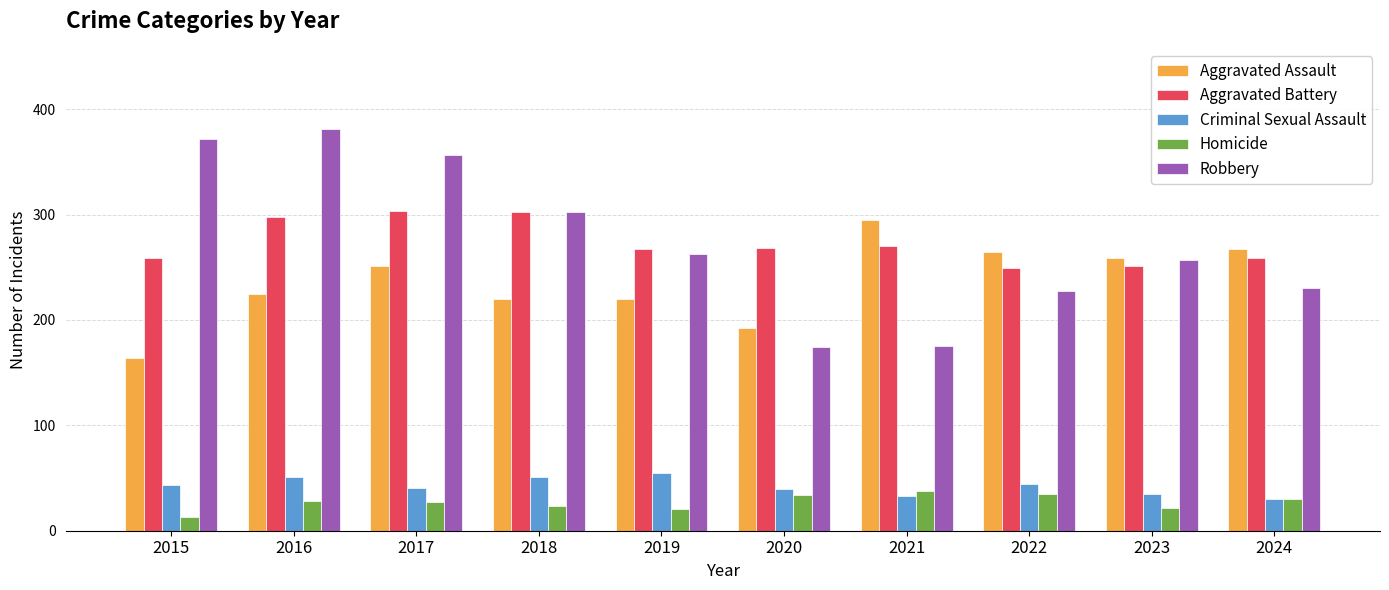

Between 2016 and 2020, which series saw the biggest shift?

Robbery